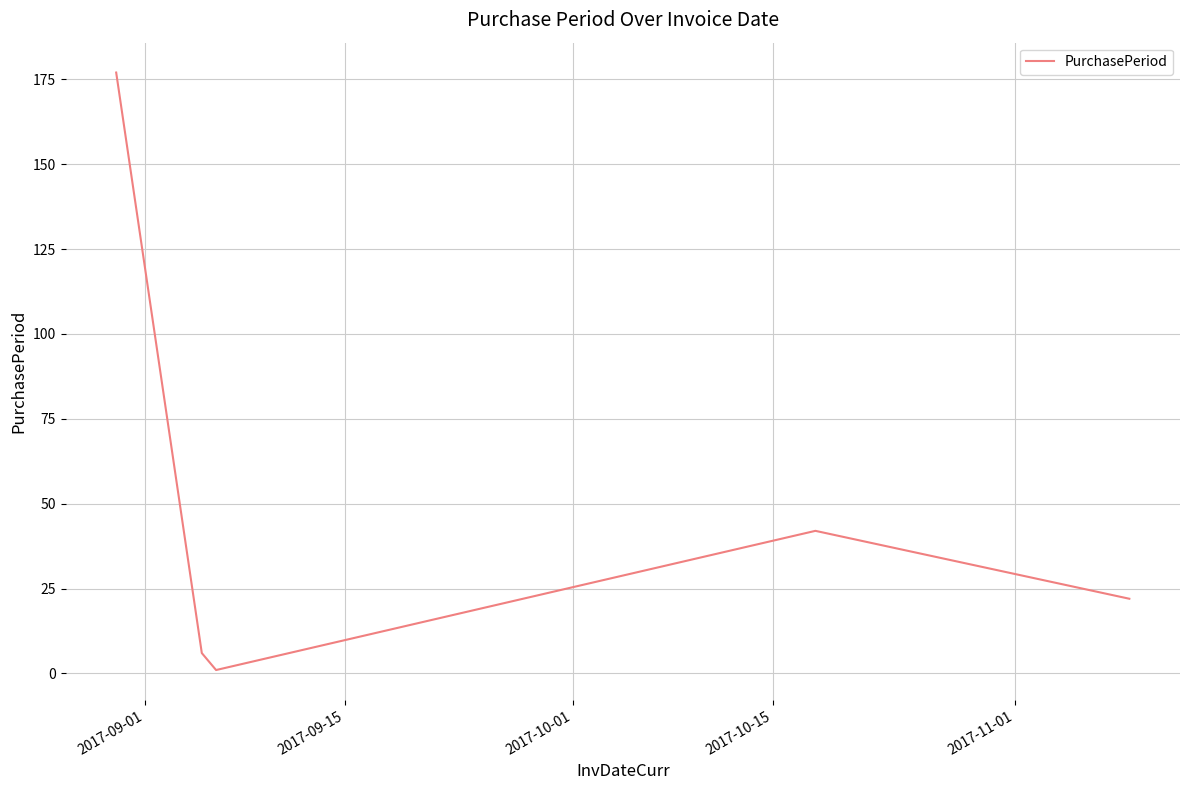

What is the greatest value displayed?

177